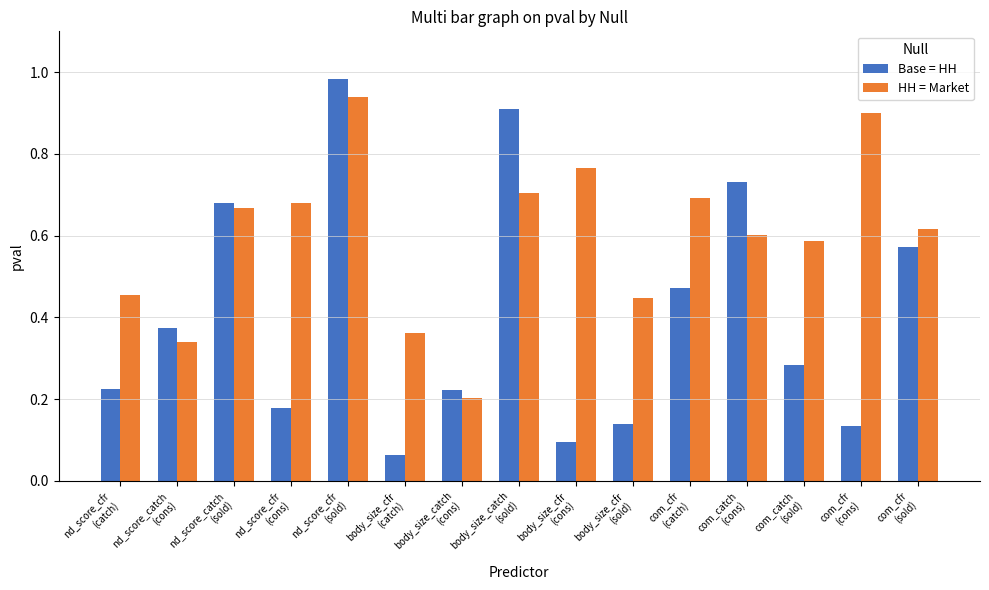

Which series has the largest total across all categories?

HH = Market